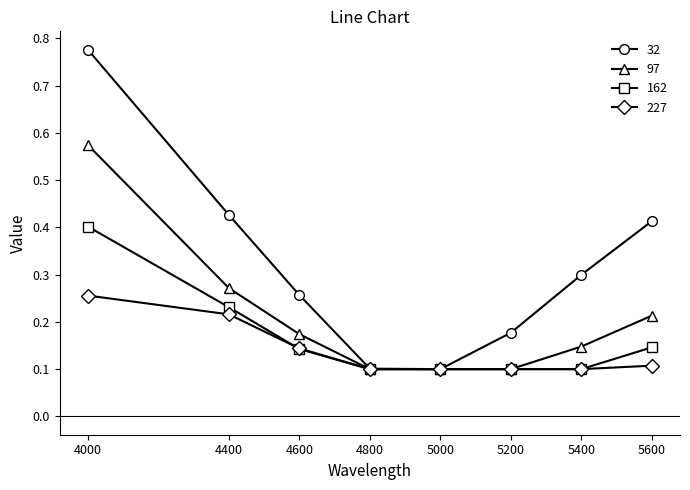

How many distinct data groups are displayed?

4